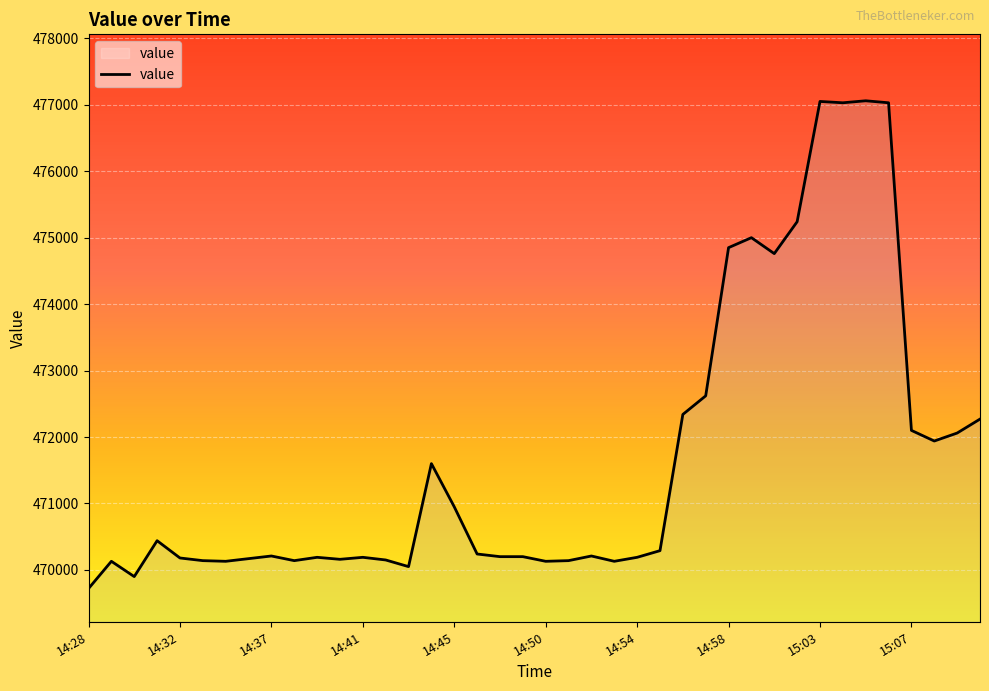

What is the difference between the maximum and minimum values?

7340